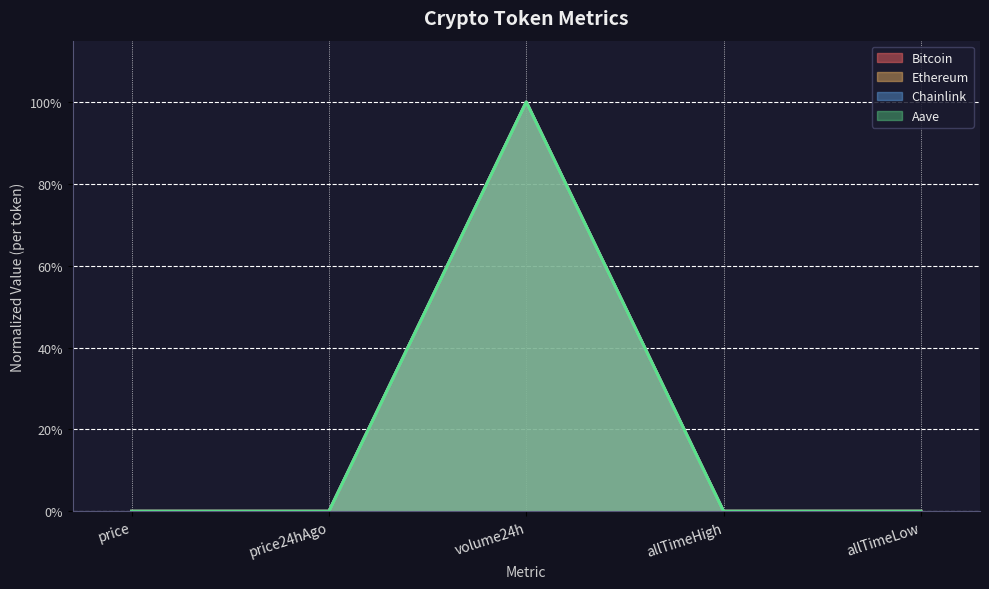

What is the difference between the maximum and minimum values in the Chainlink series?

100.0